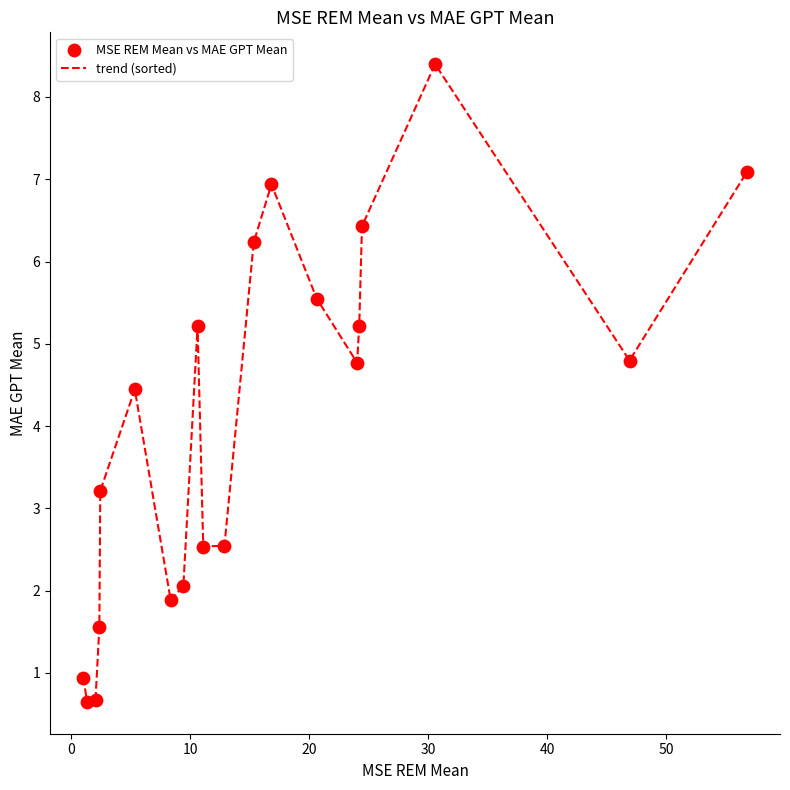

What is the difference between the maximum and minimum values?

7.7